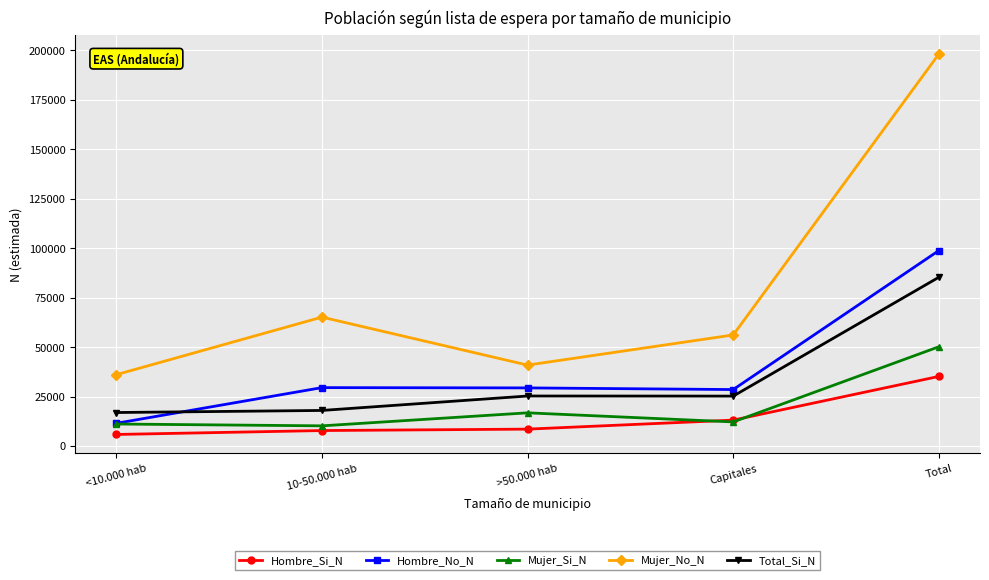

What is the smallest value displayed?

5807